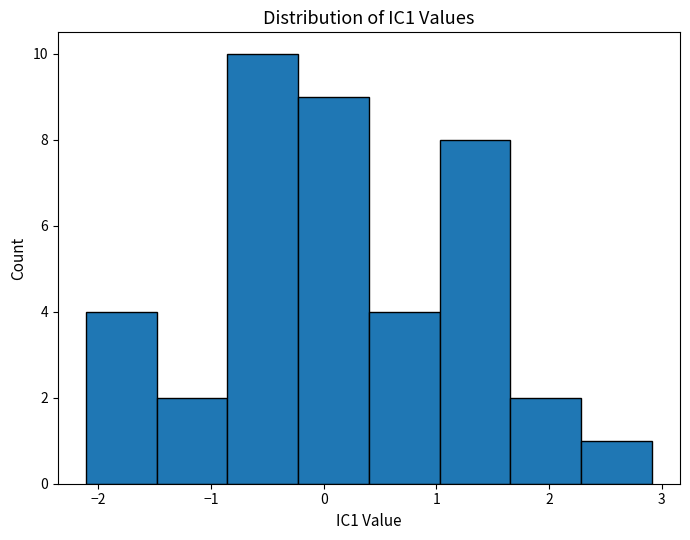

What is the height of the bar covering 2.3 to 2.9 on the x-axis? Neither the bar edges nor the heights are printed on the chart, so give them approximately, as read against the axes.

1